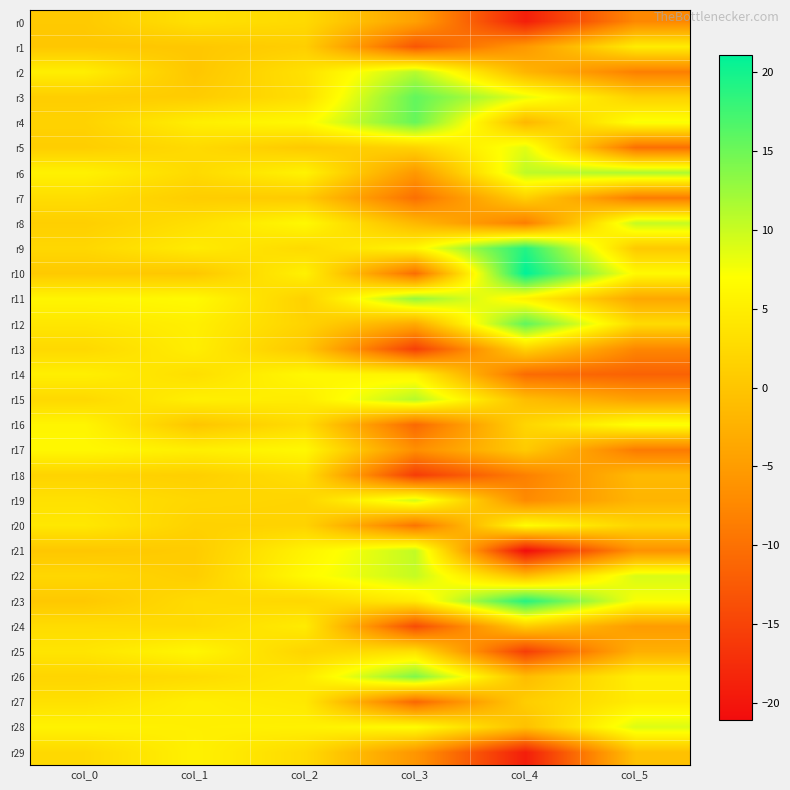

Reading left to right, extract all data points from this chart.

r0: col_0=0.5	col_1=3.4	col_2=2.5	col_3=-4.5	col_4=-19.1	col_5=-7.4
r1: col_0=0.2	col_1=0.3	col_2=1.1	col_3=-12.9	col_4=-5.5	col_5=4.8
r2: col_0=5.1	col_1=0.1	col_2=3.4	col_3=11.0	col_4=-2.0	col_5=-8.4
r3: col_0=1.0	col_1=0.8	col_2=3.0	col_3=15.7	col_4=8.4	col_5=1.4
r4: col_0=1.6	col_1=5.1	col_2=6.4	col_3=15.4	col_4=-1.7	col_5=7.4
r5: col_0=1.1	col_1=2.6	col_2=0.5	col_3=1.7	col_4=8.6	col_5=-10.2
r6: col_0=5.4	col_1=2.6	col_2=5.6	col_3=-5.5	col_4=10.6	col_5=11.6
r7: col_0=2.9	col_1=1.0	col_2=0.6	col_3=-10.1	col_4=1.3	col_5=-8.9
r8: col_0=1.2	col_1=3.2	col_2=6.3	col_3=-1.7	col_4=-8.6	col_5=10.3
r9: col_0=2.2	col_1=4.6	col_2=2.6	col_3=5.9	col_4=19.1	col_5=0.5
r10: col_0=0.5	col_1=0.2	col_2=5.4	col_3=-10.4	col_4=21.1	col_5=6.4
r11: col_0=5.9	col_1=6.4	col_2=1.4	col_3=12.8	col_4=5.5	col_5=-3.7
r12: col_0=4.1	col_1=5.1	col_2=1.7	col_3=-3.3	col_4=15.8	col_5=2.7
r13: col_0=2.4	col_1=5.0	col_2=0.3	col_3=-15.5	col_4=1.6	col_5=-7.6
r14: col_0=5.1	col_1=3.1	col_2=6.2	col_3=5.6	col_4=-10.6	col_5=-11.6
r15: col_0=2.4	col_1=5.2	col_2=4.8	col_3=11.1	col_4=-1.0	col_5=-4.4
r16: col_0=5.8	col_1=0.0	col_2=2.8	col_3=-10.9	col_4=2.0	col_5=7.3
r17: col_0=6.2	col_1=5.1	col_2=6.2	col_3=-6.7	col_4=0.6	col_5=-8.9
r18: col_0=1.7	col_1=1.2	col_2=3.1	col_3=-15.8	col_4=-8.3	col_5=-1.4
r19: col_0=3.4	col_1=2.2	col_2=1.9	col_3=9.5	col_4=-7.2	col_5=-2.1
r20: col_0=4.2	col_1=1.6	col_2=1.7	col_3=-9.6	col_4=6.9	col_5=1.9
r21: col_0=0.2	col_1=0.8	col_2=5.5	col_3=10.5	col_4=-21.1	col_5=-6.3
r22: col_0=2.2	col_1=1.0	col_2=6.4	col_3=10.2	col_4=-1.0	col_5=9.2
r23: col_0=0.4	col_1=2.7	col_2=2.2	col_3=4.7	col_4=19.0	col_5=7.3
r24: col_0=2.8	col_1=2.6	col_2=4.7	col_3=-14.1	col_4=1.0	col_5=-5.0
r25: col_0=3.9	col_1=6.0	col_2=1.9	col_3=3.3	col_4=-15.6	col_5=-2.7
r26: col_0=2.0	col_1=2.7	col_2=4.4	col_3=14.0	col_4=-1.0	col_5=5.0
r27: col_0=3.4	col_1=5.1	col_2=4.3	col_3=-11.1	col_4=1.0	col_5=4.7
r28: col_0=5.5	col_1=5.2	col_2=5.3	col_3=6.8	col_4=-0.6	col_5=9.0
r29: col_0=2.5	col_1=5.4	col_2=2.6	col_3=-5.8	col_4=-19.1	col_5=-0.5